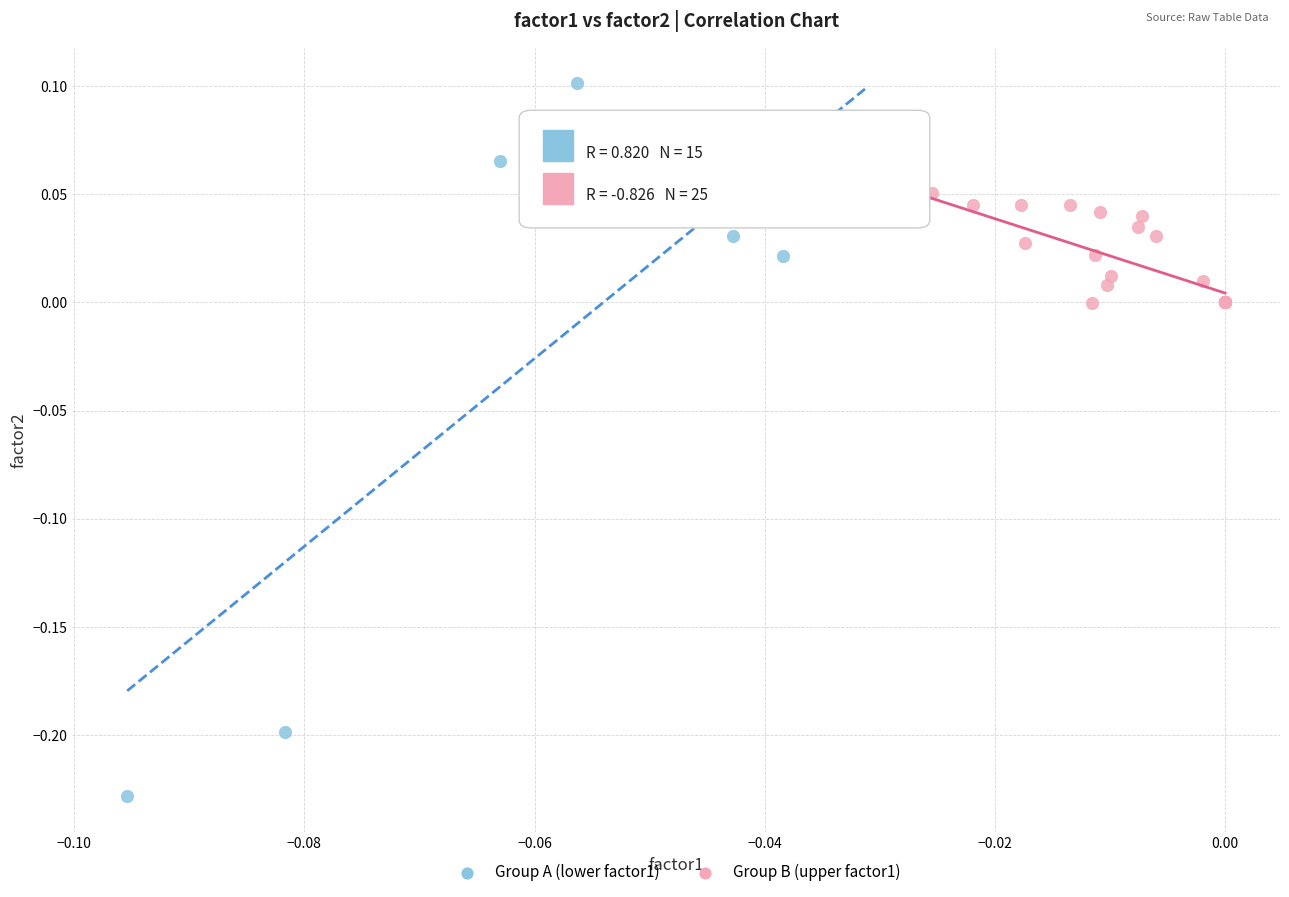

Which series has the widest spread of Y values?

Group A (lower factor1)